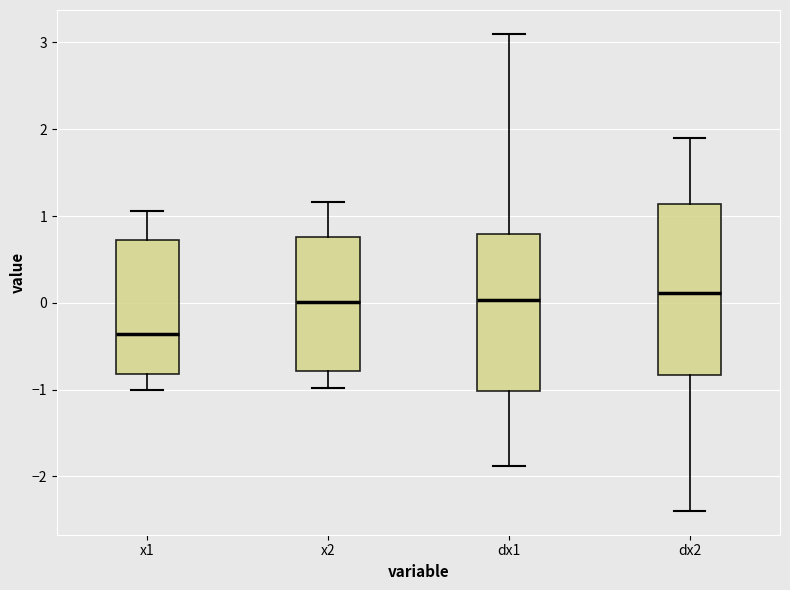

Reading left to right, read every box against the y-axis: the position of its median line, the range the box covers, and the ends of its whiskers. The values are not printed on the chart, so give them approximately, as read against the axis.

x1: median -0.4, box -0.8 to 0.7, whiskers -1.0 to 1.1
x2: median 0.0, box -0.8 to 0.8, whiskers -1.0 to 1.2
dx1: median 0.0, box -1.0 to 0.8, whiskers -1.9 to 3.1
dx2: median 0.1, box -0.8 to 1.1, whiskers -2.4 to 1.9